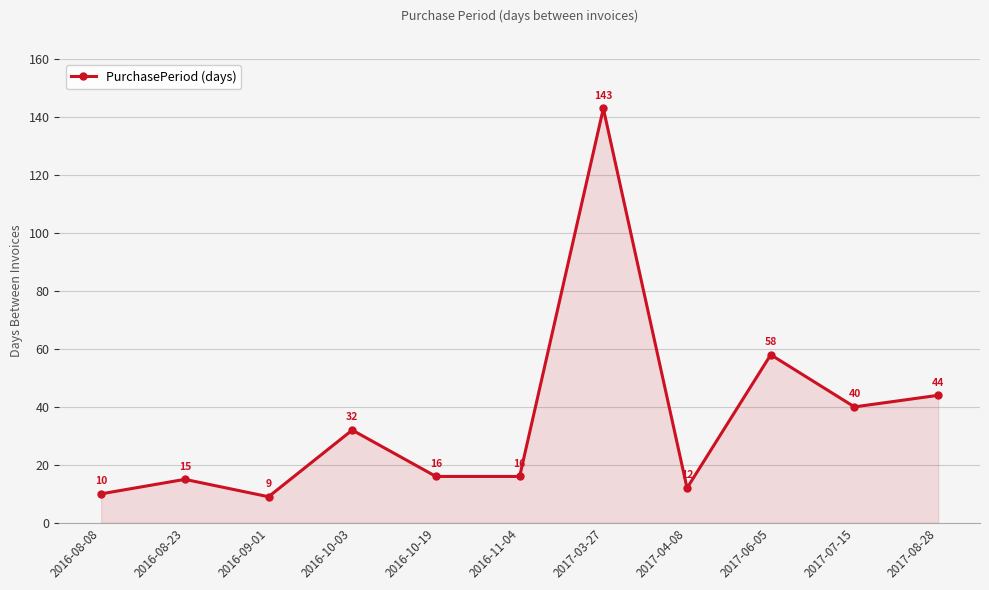

Reading left to right, transcribe all the data shown in this chart.

2016-08-08=10	2016-08-23=15	2016-09-01=9	2016-10-03=32	2016-10-19=16	2016-11-04=16	2017-03-27=143	2017-04-08=12	2017-06-05=58	2017-07-15=40	2017-08-28=44